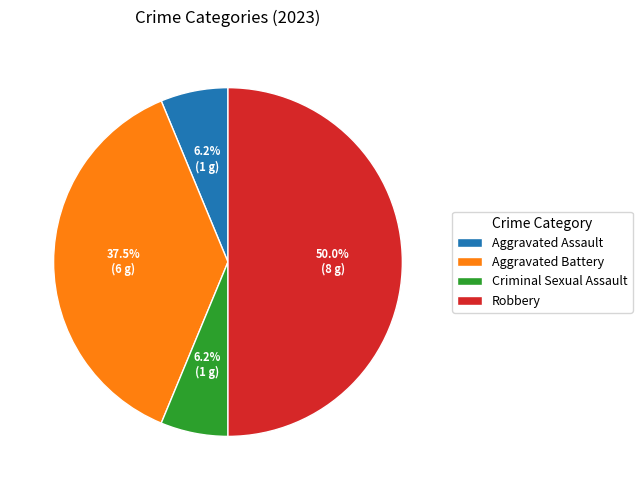

How many slices are in this pie chart?

4